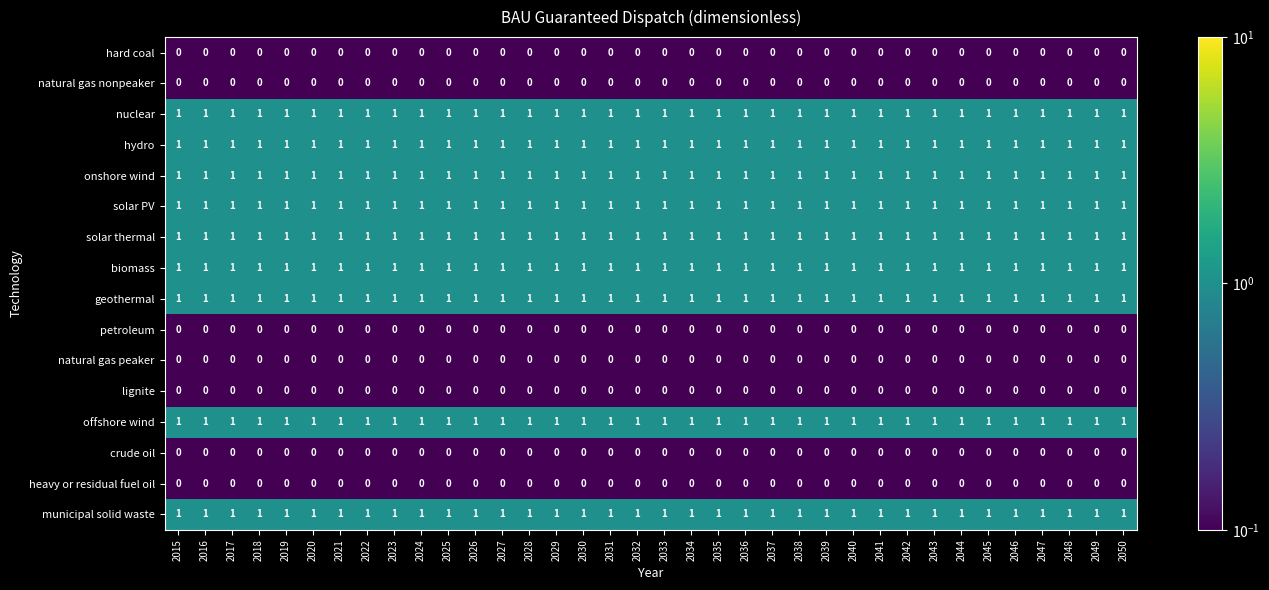

Is the value of lignite at 2023 greater than the value of onshore wind at 2020?

No